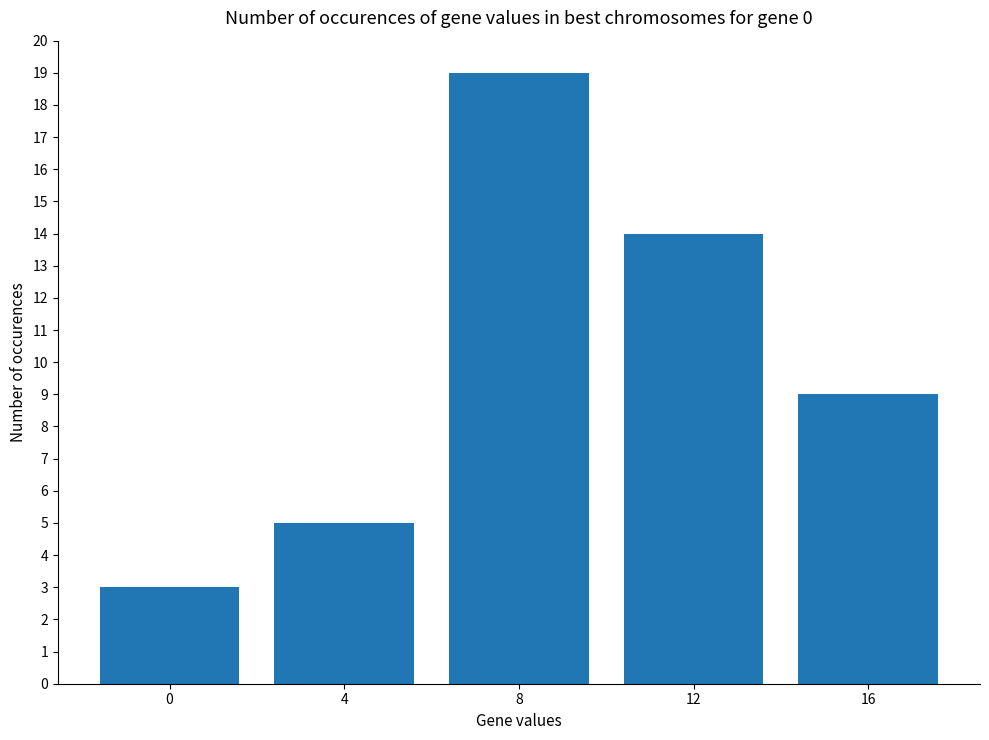

Reading left to right, extract all data points from this chart.

0=3	4=5	8=19	12=14	16=9